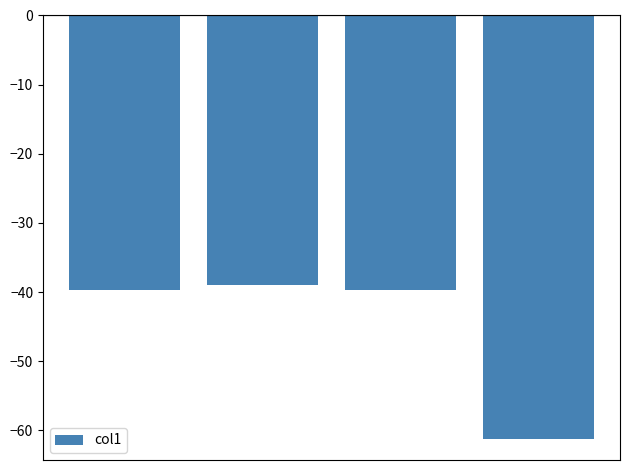

What is the difference between the maximum and minimum values?

22.3